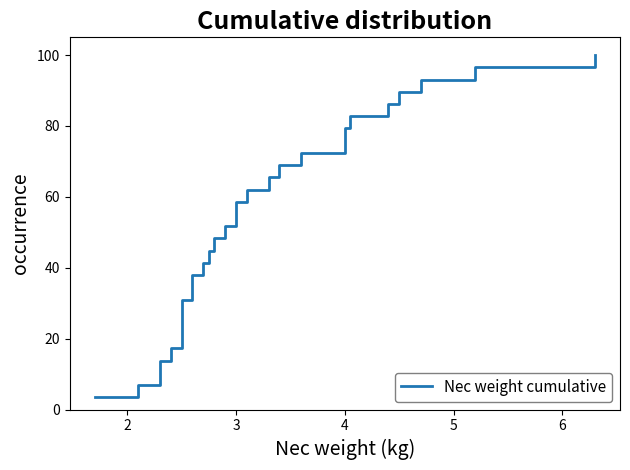

Reading right to left, transcribe all the data shown in this chart.

100.0	96.6	93.1	89.7	86.2	82.8	79.3	75.9	72.4	69.0	65.5	62.1	58.6	55.2	51.7	48.3	44.8	41.4	37.9	34.5	31.0	27.6	24.1	20.7	17.2	13.8	10.3	6.9	3.4